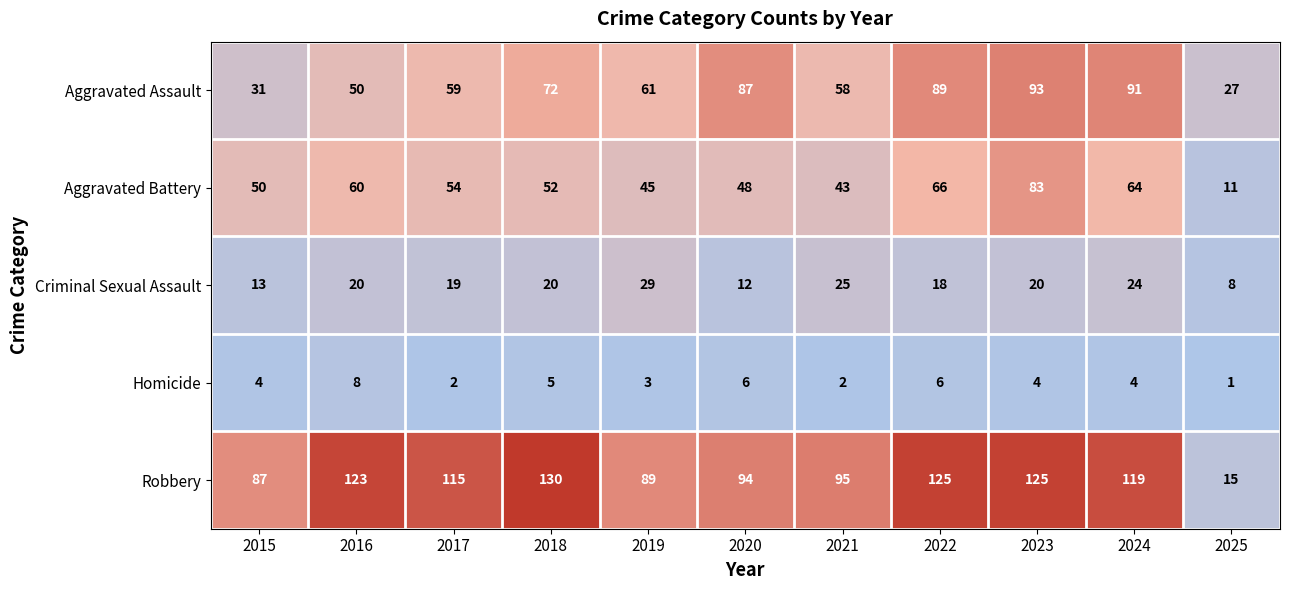

Count the number of categories in the chart.

11